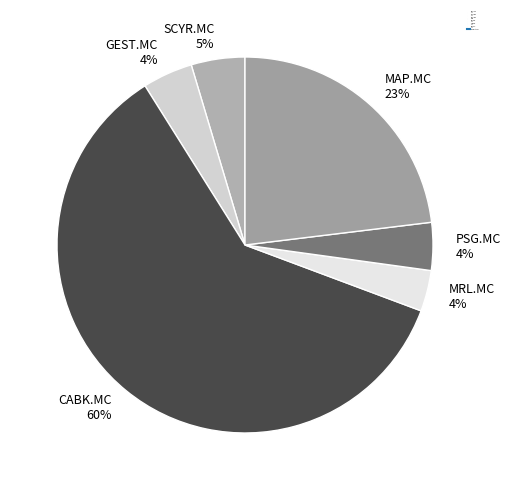

The CABK.MC slice represents 60% of the pie. True or false?

True